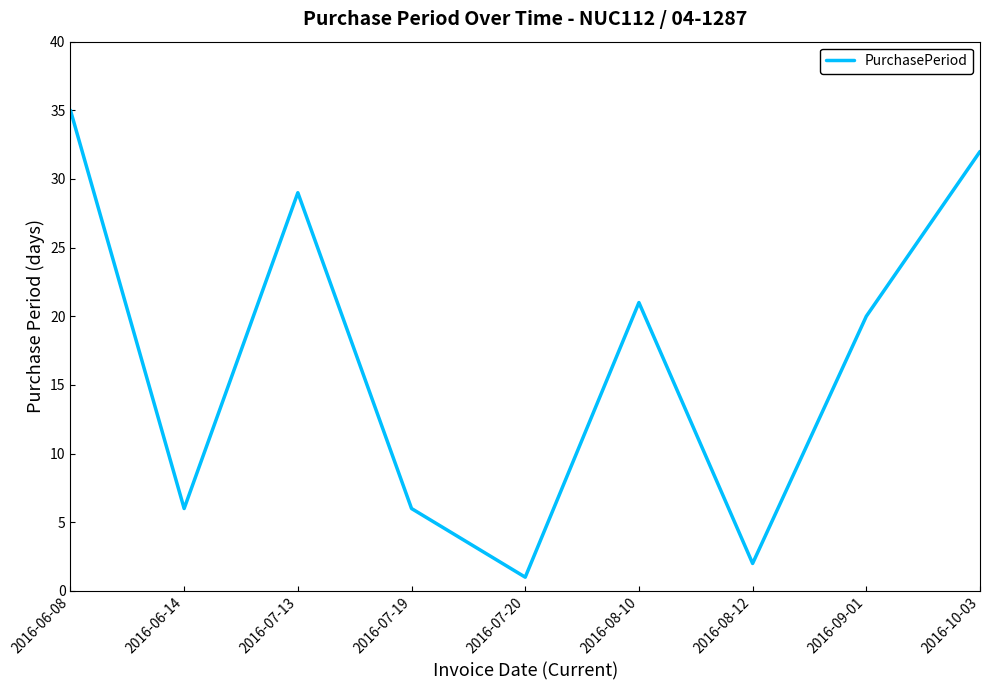

What is the ratio of the value at 2016-10-03 to the value at 2016-07-20?

32.0